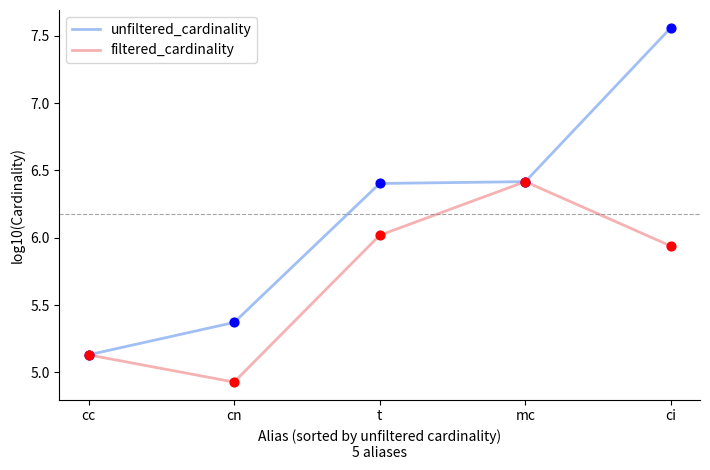

Which series has the largest total across all categories?

unfiltered_cardinality